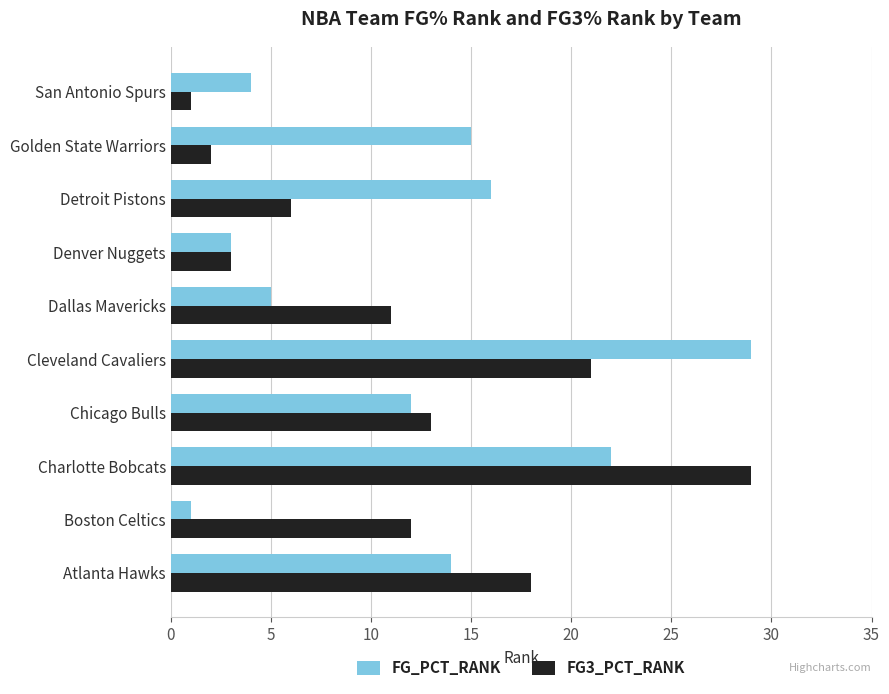

At which category is the sum across all series the highest?

Charlotte Bobcats